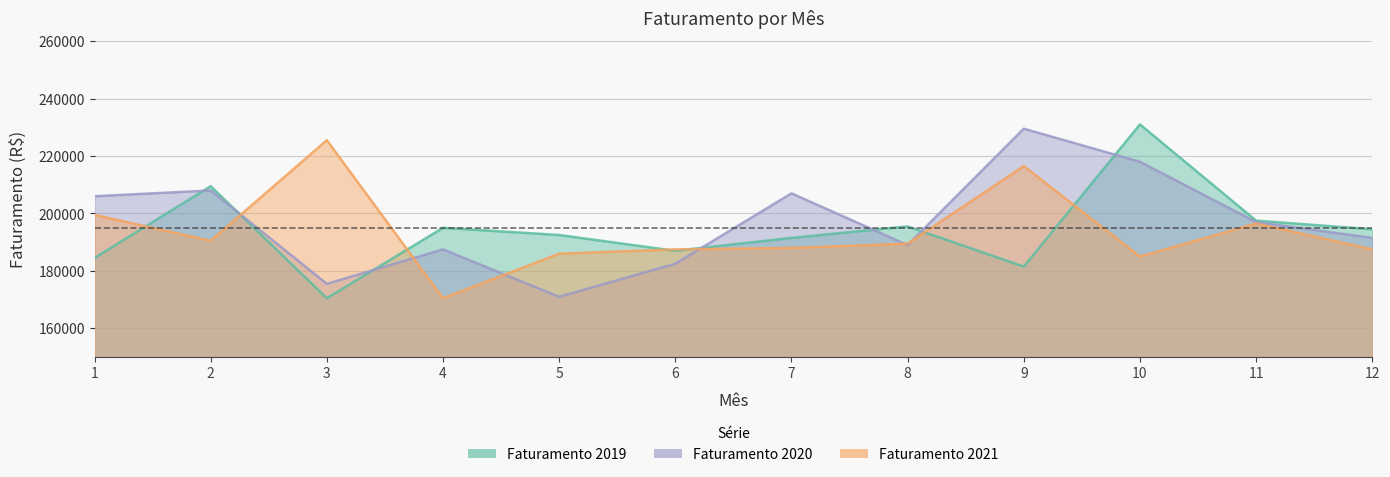

What is the value of the Faturamento 2019 point at the 8th from the left?

195500